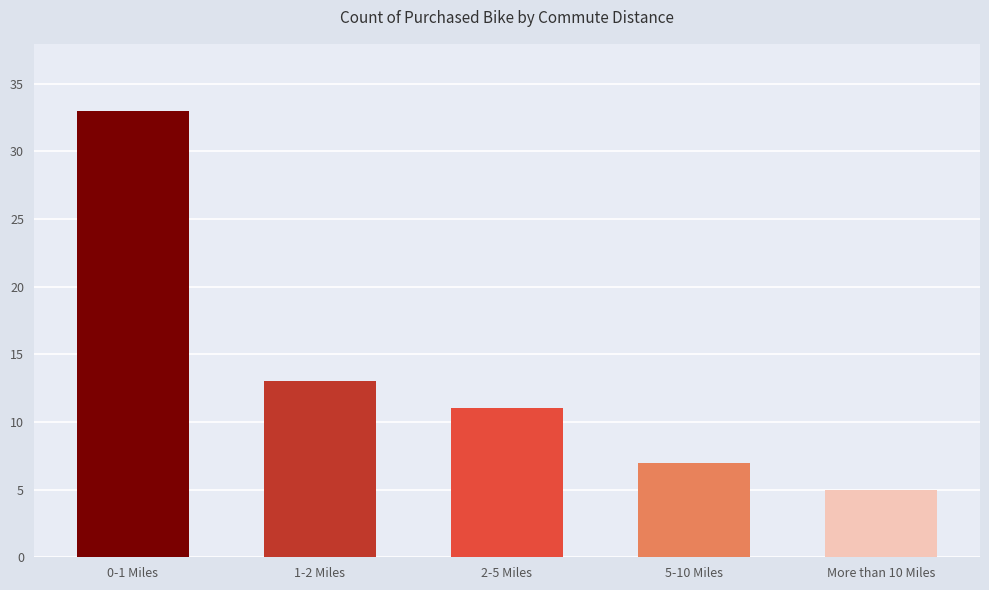

The chart shows a value of 33 at 0-1 Miles. True or false?

True